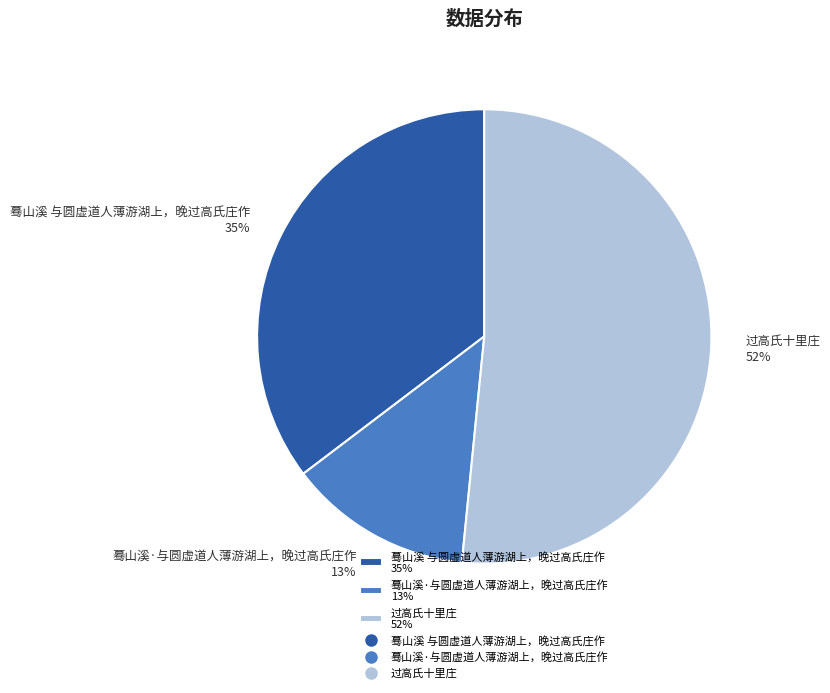

What is the ratio of the value at 蓦山溪 与圆虚道人薄游湖上，晚过高氏庄作 to the value at 过高氏十里庄?

0.7